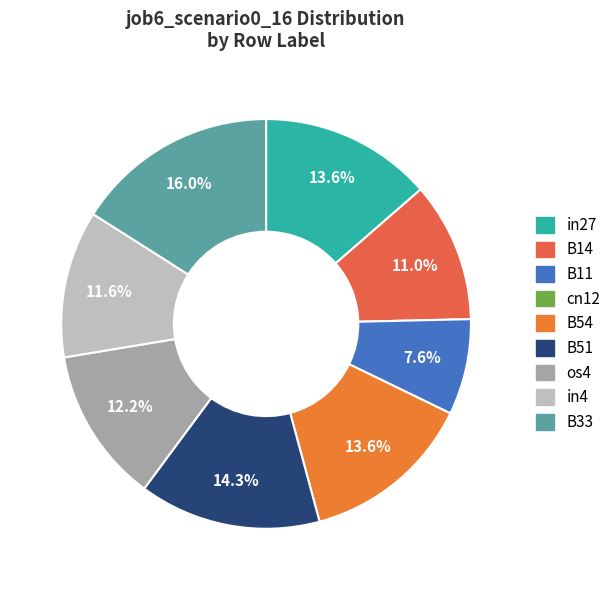

To the nearest percent, what is the difference between the largest and smallest slice percentages?

8%